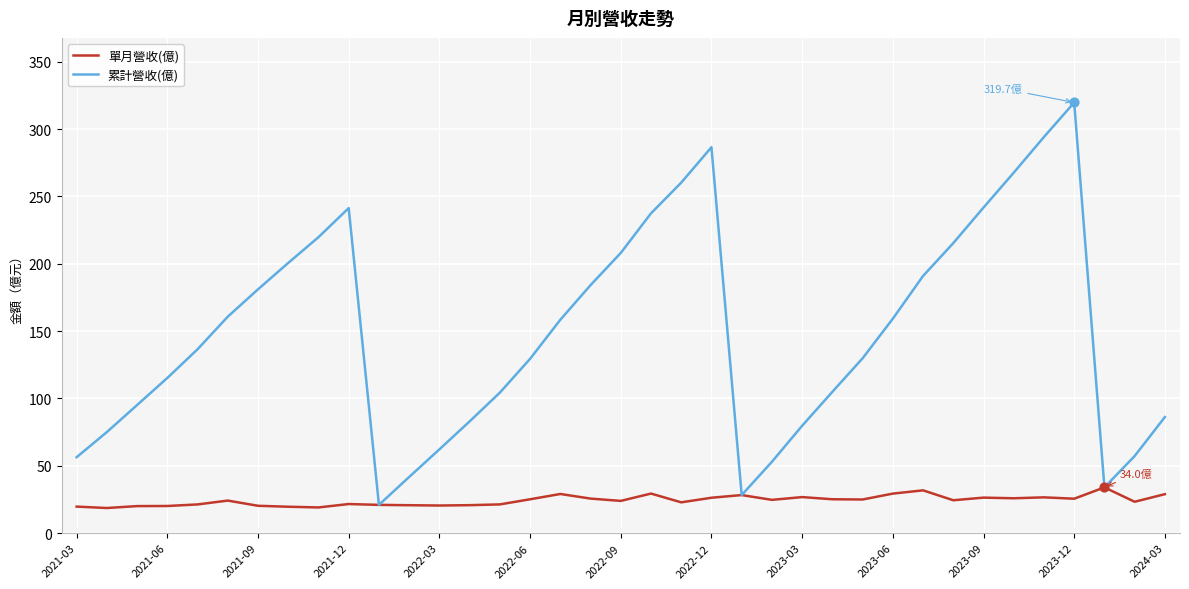

What are all the series names shown in the legend?

單月營收(億), 累計營收(億)